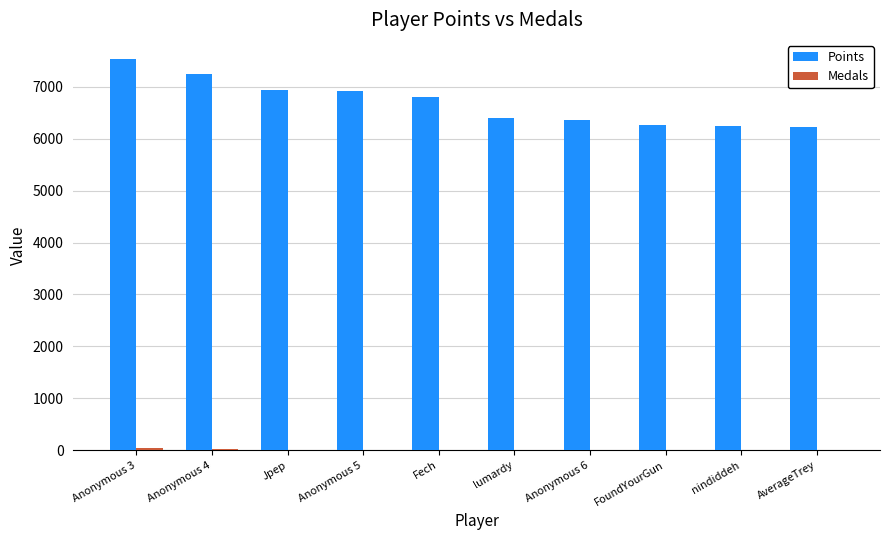

Which series has the largest total across all categories?

Points